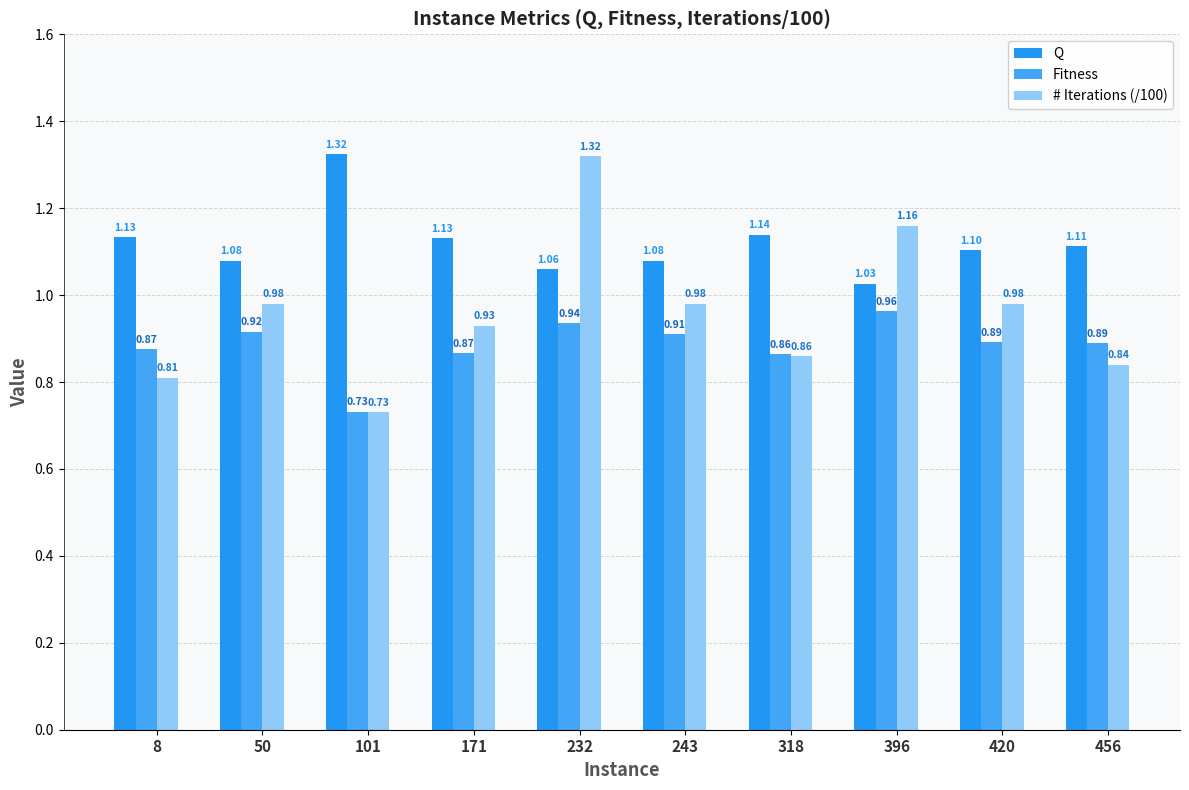

What is the total value across all series at 420?

3.0